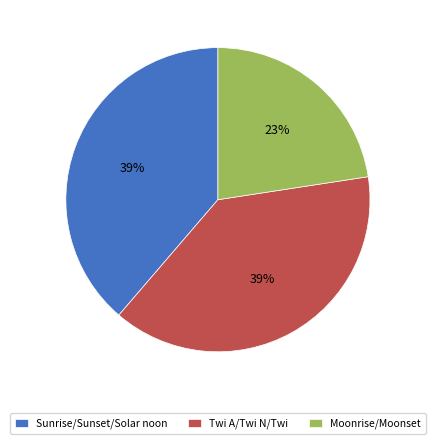

The Sunrise/Sunset/Solar noon slice represents 39% of the pie. True or false?

True